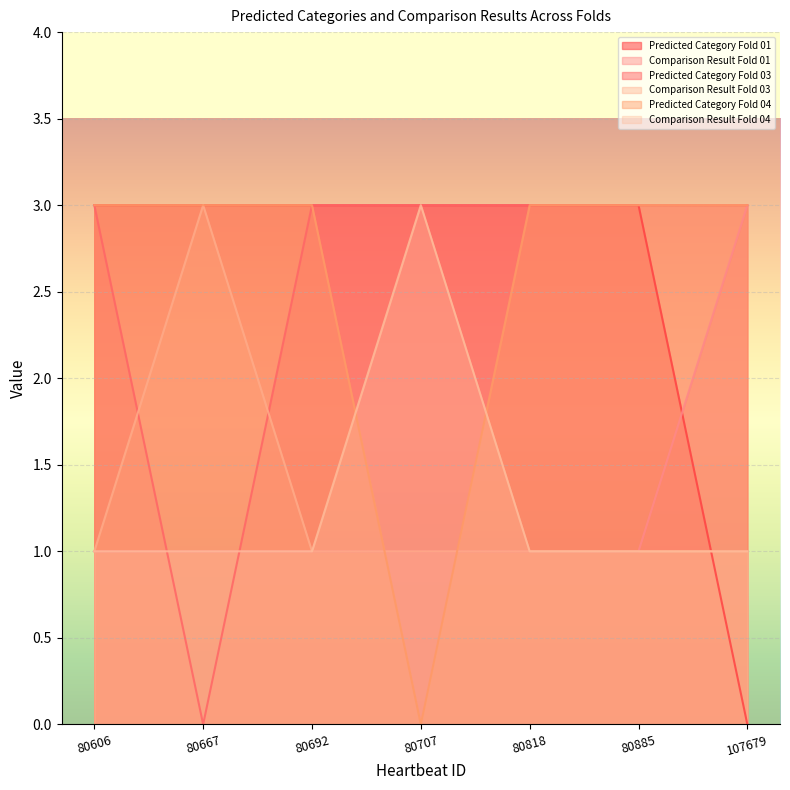

At which category does Comparison Result Fold 04 reach its first local valley?

80707